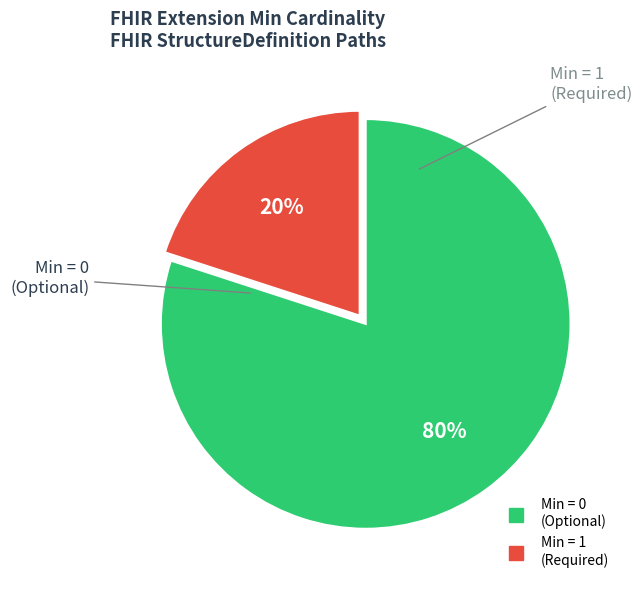

To the nearest percent, what is the difference between the largest and smallest slice percentages?

60%